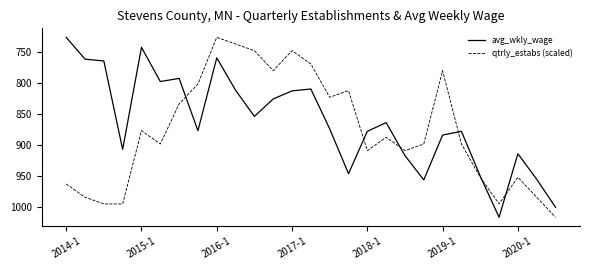

What is the greatest value displayed?

1016.0